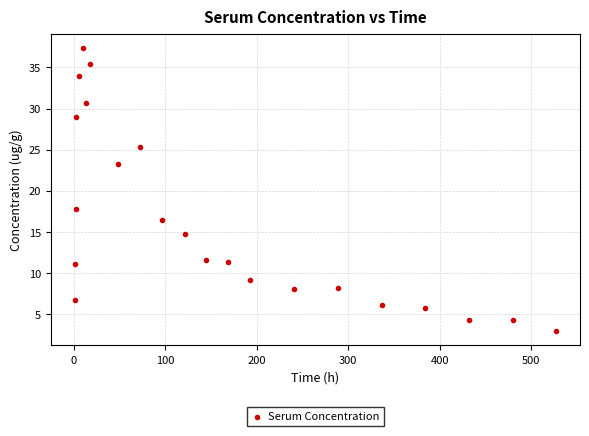

What is the range of X values (max minus min)?

525.8